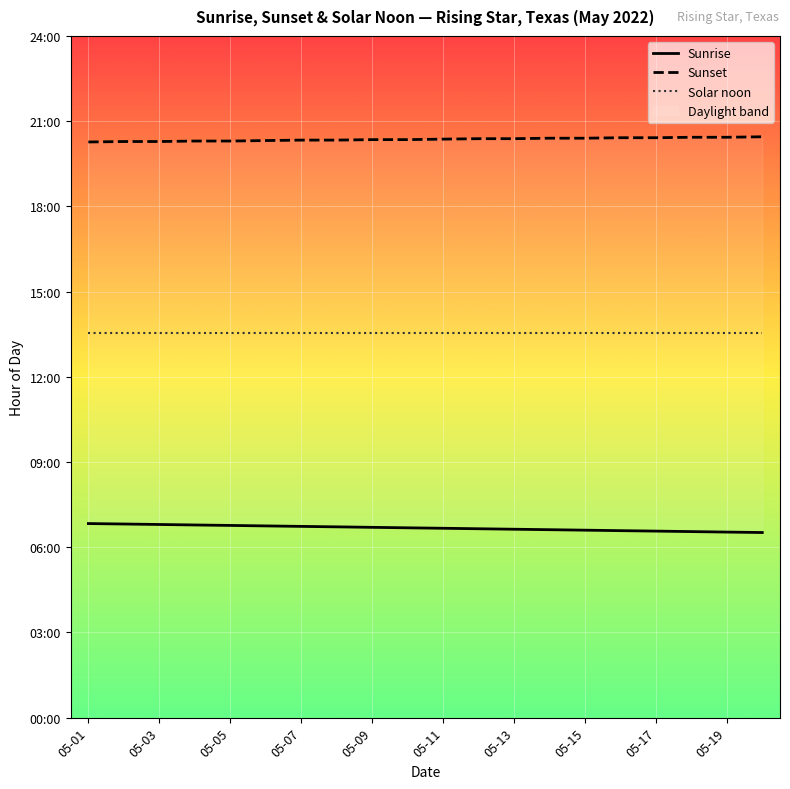

True or false: Solar noon has more than 0 interior local peaks.

False